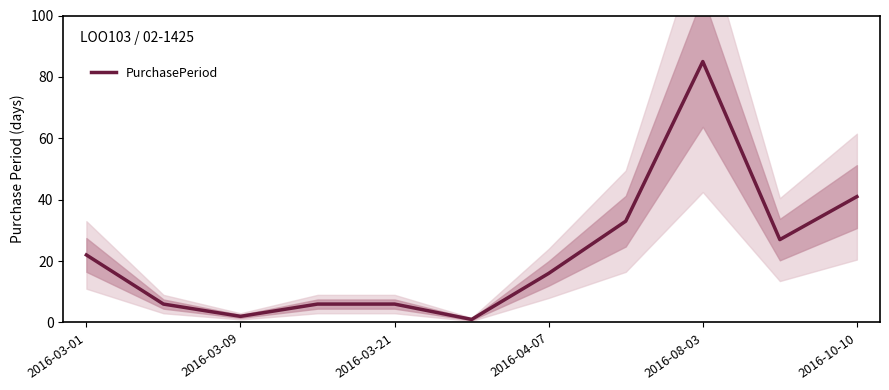

At which label is PurchasePeriod closest to 43?

2016-10-10